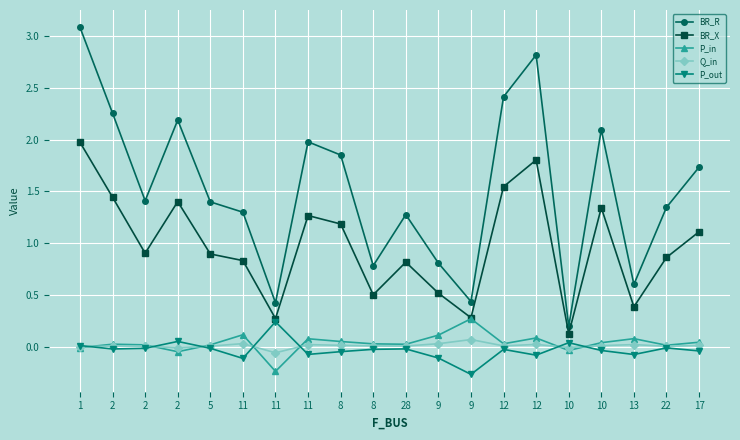

Reading right to left, transcribe all the data shown in this chart.

BR_R: 17=1.7	22=1.3	13=0.6	10=2.1	10=0.2	12=2.8	12=2.4	9=0.4	9=0.8	28=1.3	8=0.8	8=1.9	11=2.0	11=0.4	11=1.3	5=1.4	2=2.2	2=1.4	2=2.3	1=3.1
BR_X: 17=1.1	22=0.9	13=0.4	10=1.3	10=0.1	12=1.8	12=1.5	9=0.3	9=0.5	28=0.8	8=0.5	8=1.2	11=1.3	11=0.3	11=0.8	5=0.9	2=1.4	2=0.9	2=1.4	1=2.0
P_in: 17=0.0	22=0.0	13=0.1	10=0.0	10=-0.0	12=0.1	12=0.0	9=0.3	9=0.1	28=0.0	8=0.0	8=0.0	11=0.1	11=-0.2	11=0.1	5=0.0	2=-0.0	2=0.0	2=0.0	1=-0.0
Q_in: 17=0.0	22=0.0	13=0.0	10=0.0	10=-0.0	12=0.0	12=0.0	9=0.1	9=0.0	28=0.0	8=0.0	8=0.0	11=0.0	11=-0.1	11=0.0	5=0.0	2=-0.0	2=0.0	2=0.0	1=-0.0
P_out: 17=-0.0	22=-0.0	13=-0.1	10=-0.0	10=0.0	12=-0.1	12=-0.0	9=-0.3	9=-0.1	28=-0.0	8=-0.0	8=-0.0	11=-0.1	11=0.2	11=-0.1	5=-0.0	2=0.0	2=-0.0	2=-0.0	1=0.0